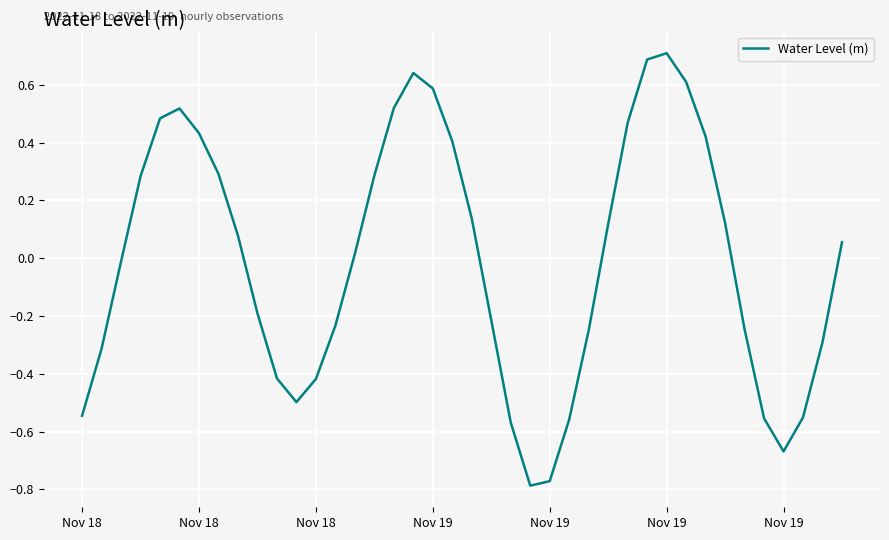

What is the difference between the maximum and minimum values?

1.5